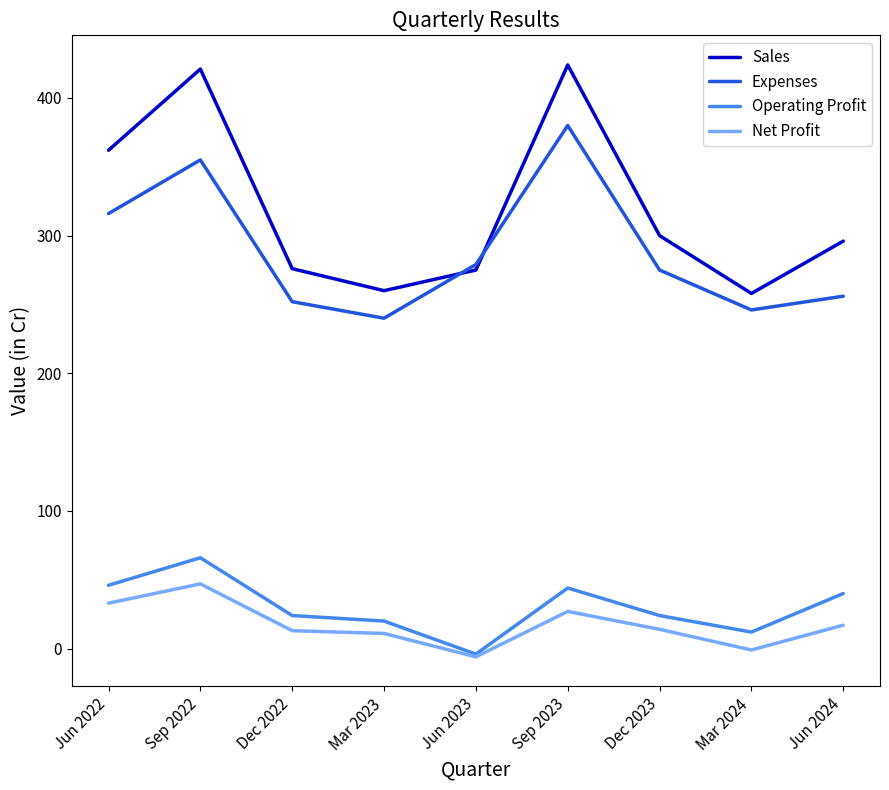

Where does the Sales series first go above 296?

Jun 2022